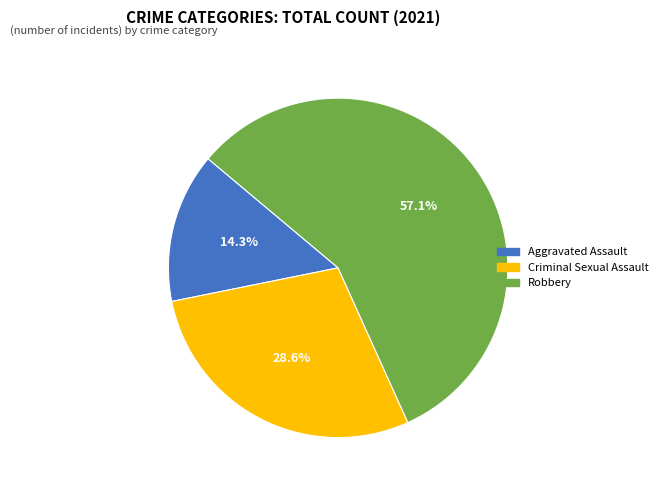

Does any single category account for the majority?

Yes